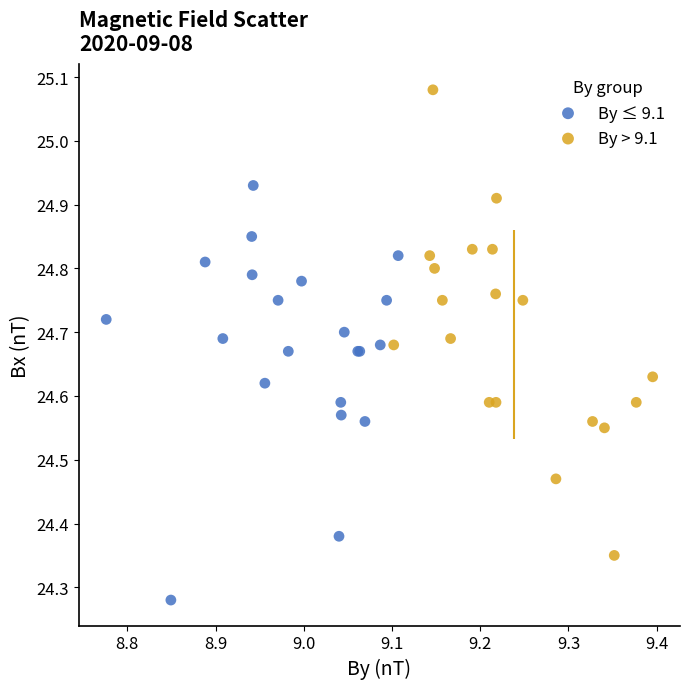

Which series reaches the maximum Y coordinate?

By > 9.1